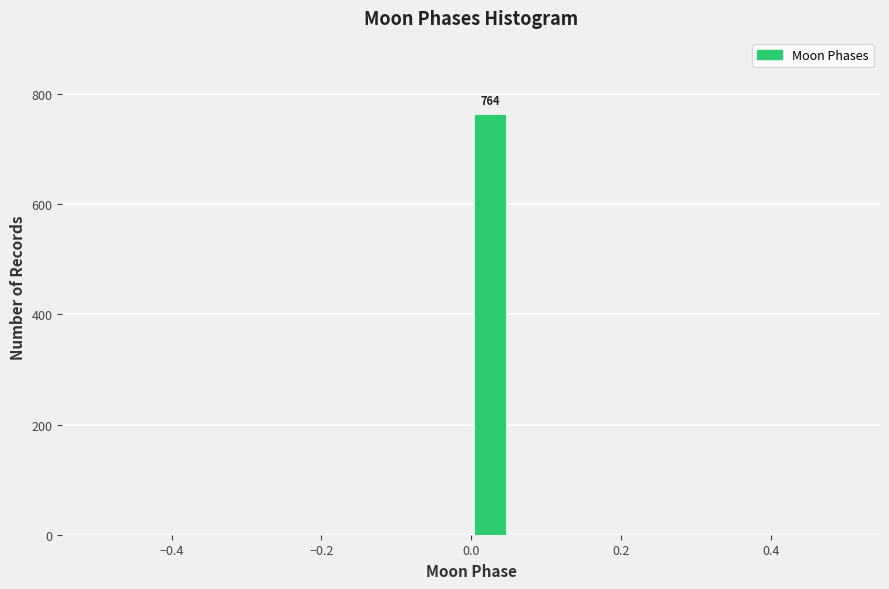

Around what value on the x-axis is the tallest bar? Give the approximate position of its centre, as read against the axis.

0.02